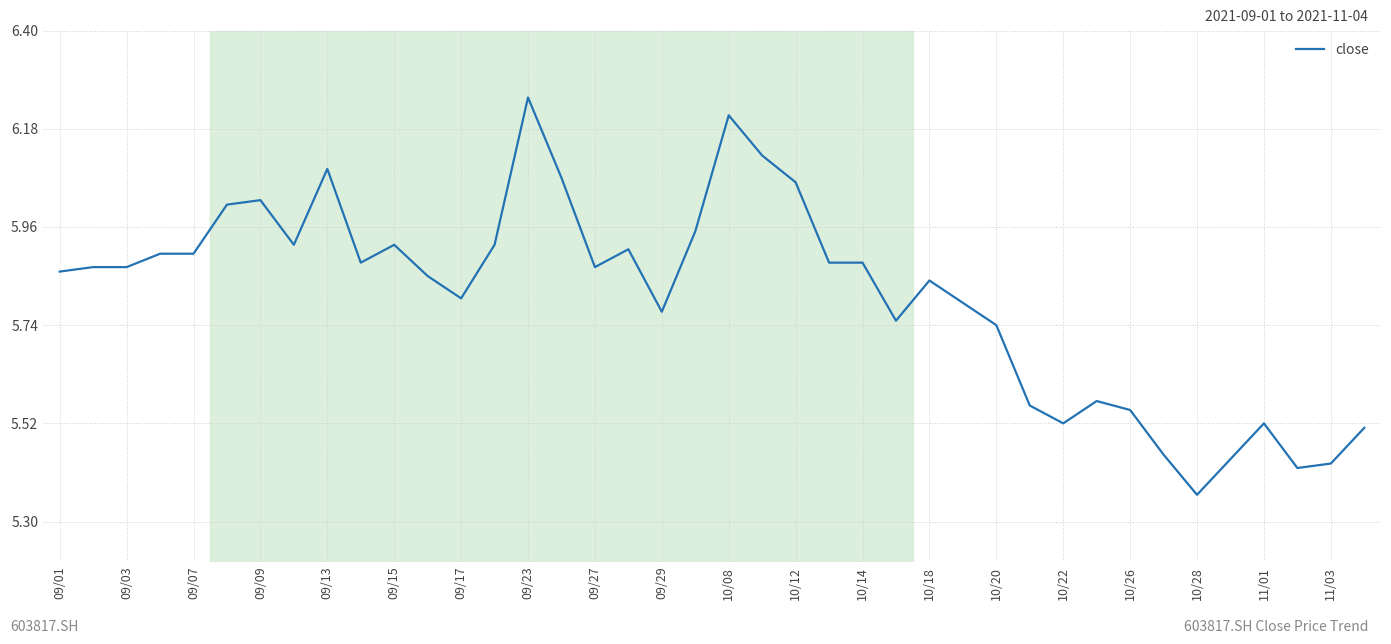

What is the difference between the maximum and minimum values?

0.9